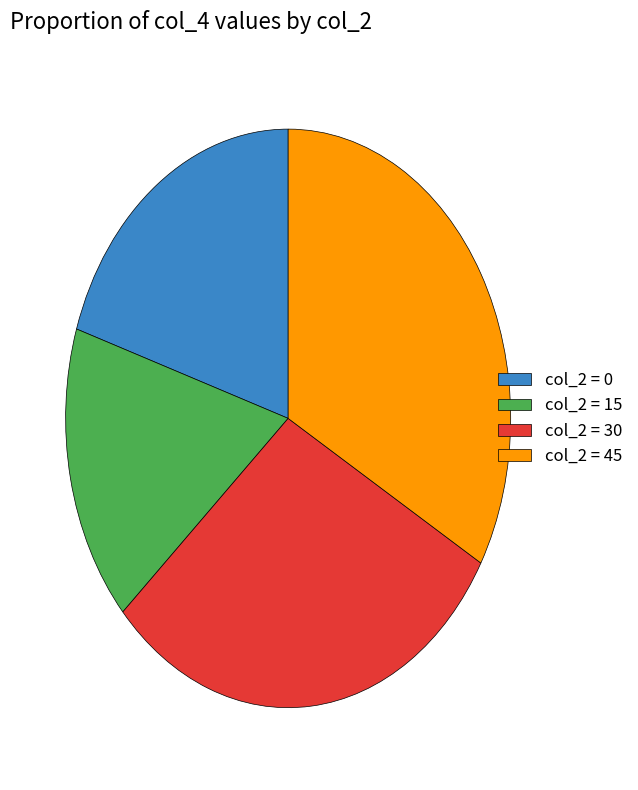

Does col_2 = 15 represent more than half of the total?

No